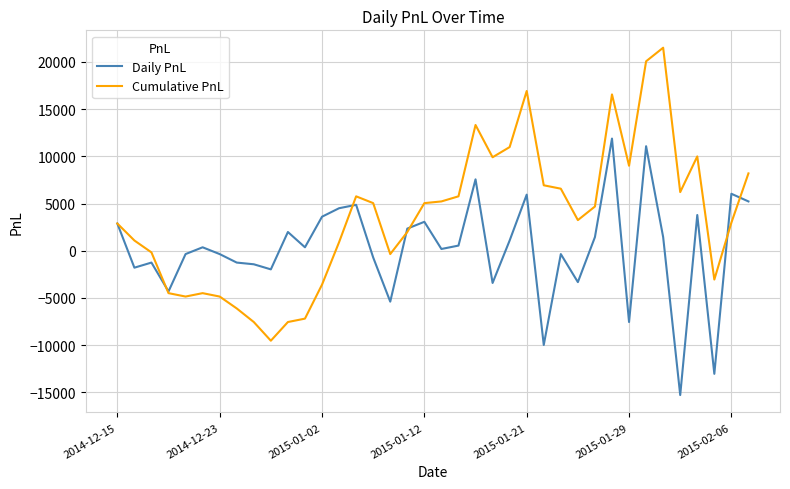

Which series has the largest range (max minus min)?

Cumulative PnL